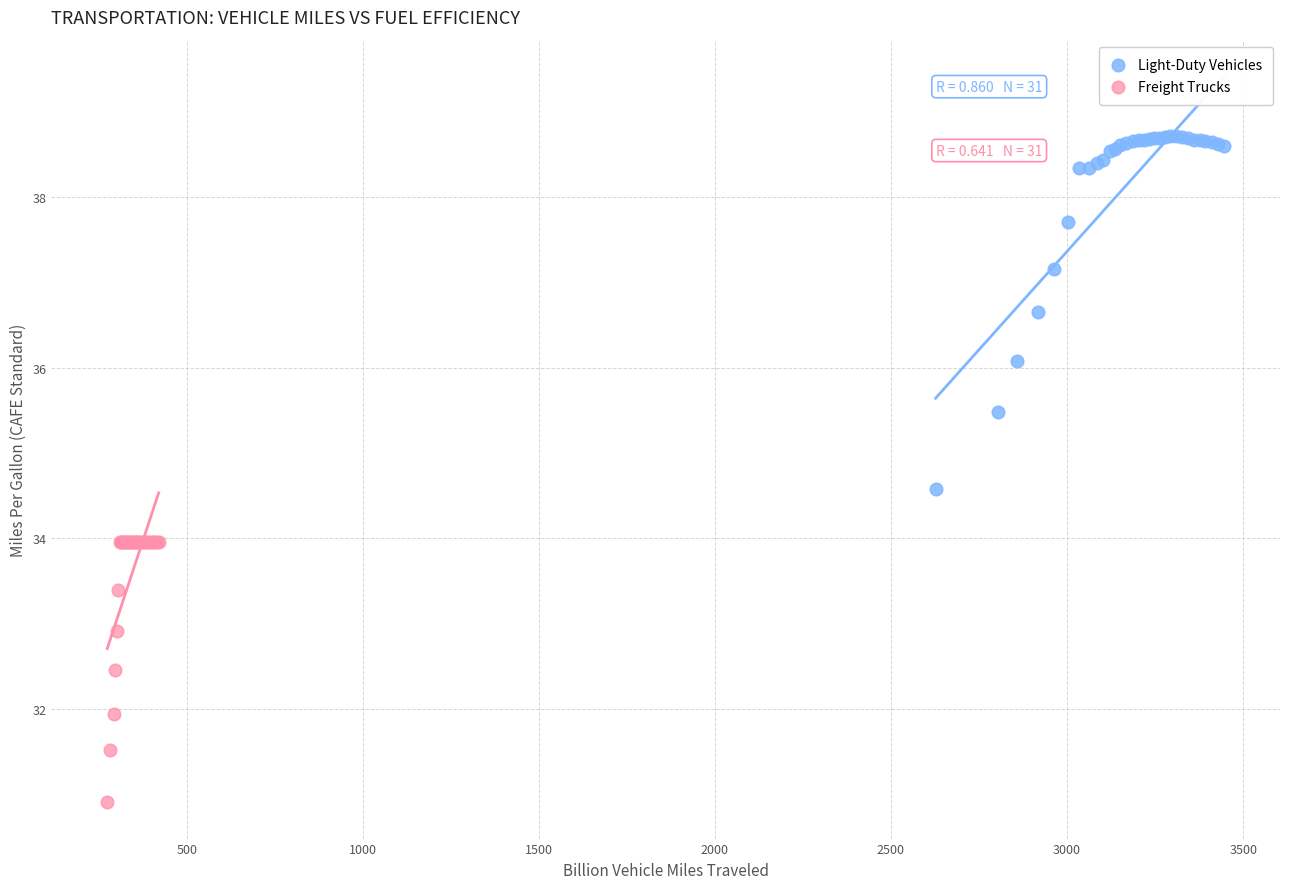

Which series contains the highest Y value?

Light-Duty Vehicles